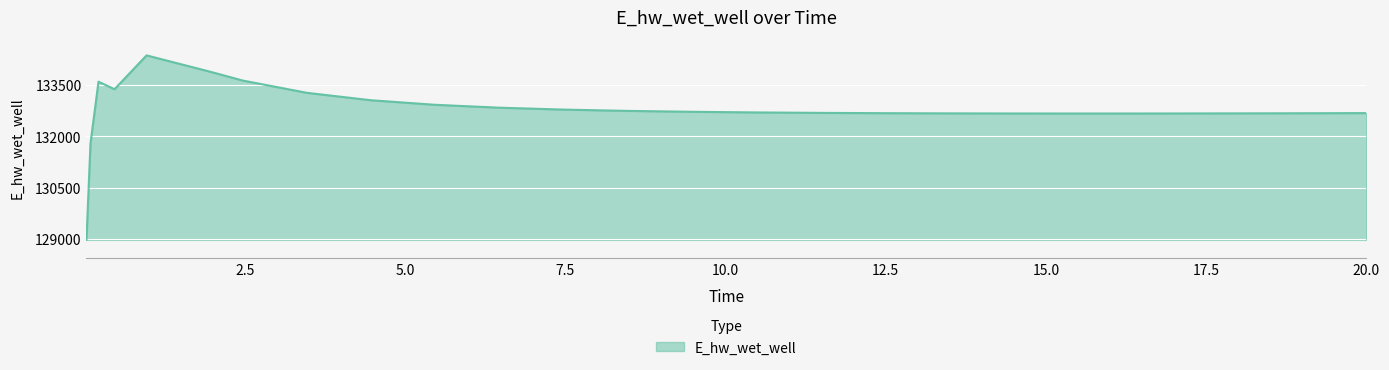

What is the average value?

132769.3